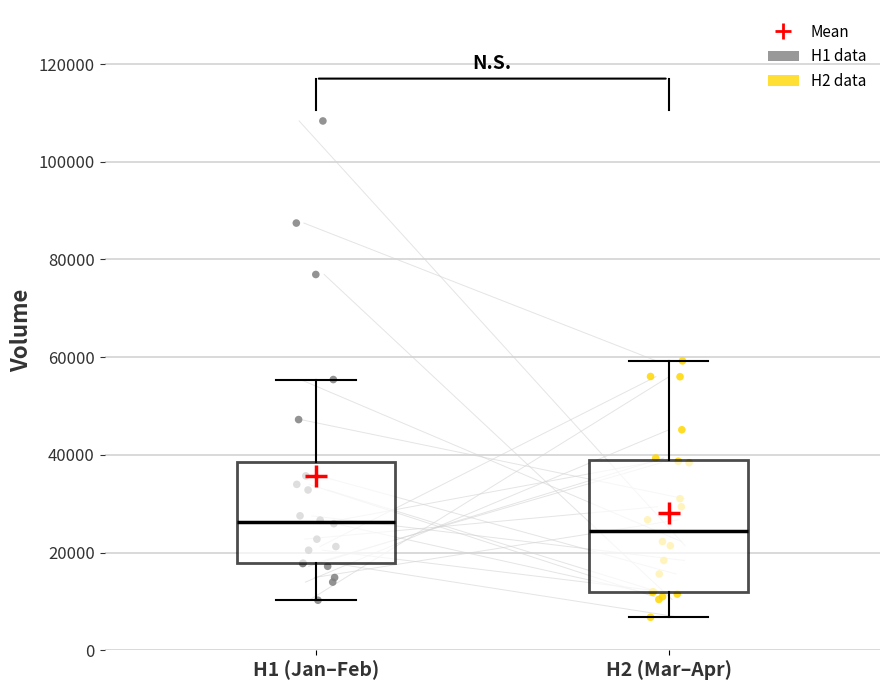

Where does the upper whisker of the box for H1 (Jan–Feb) end on the y-axis? The values are not printed on the chart, so give them approximately, as read against the axis.

56000